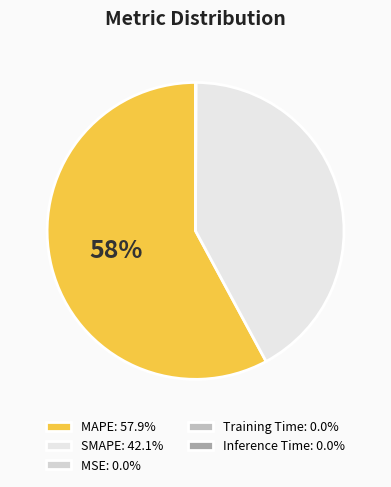

Which slice is the smallest?

Inference Time